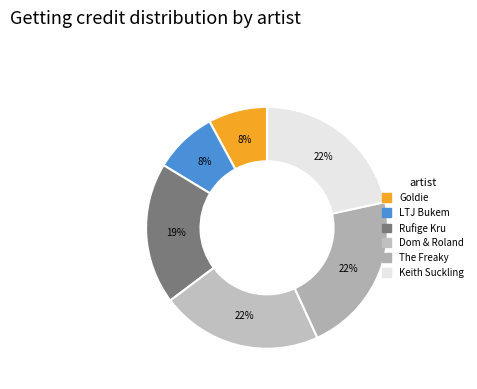

Which has a higher value, Dom & Roland or Goldie?

Dom & Roland